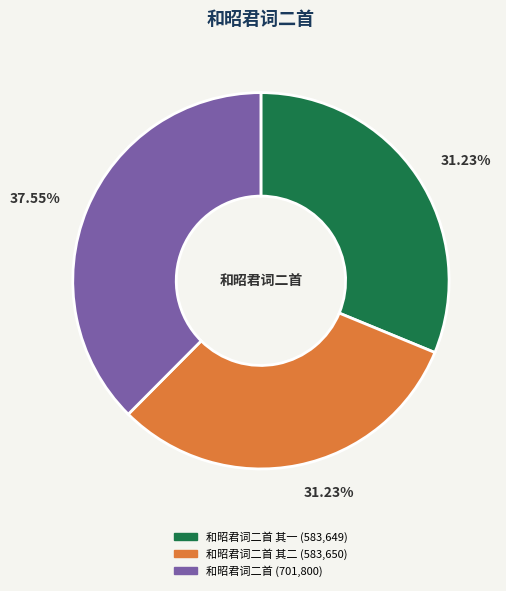

Does any single category account for the majority?

No